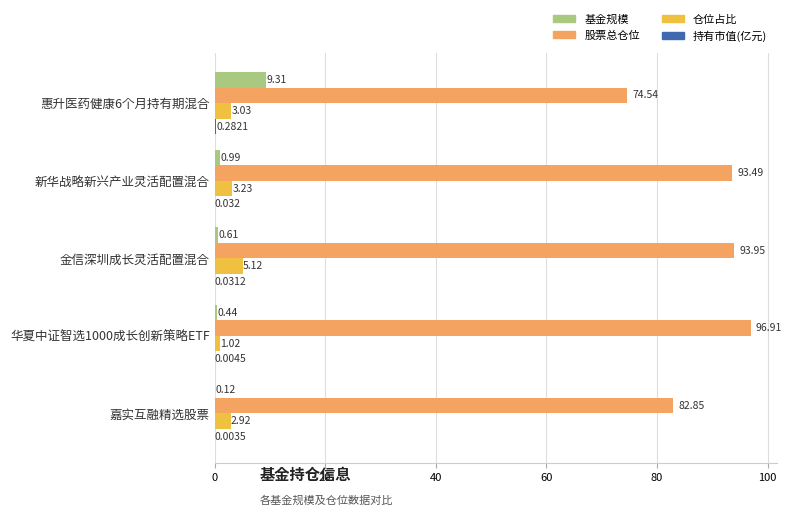

Which series changed the most between 惠升医药健康6个月持有期混合 and 华夏中证智选1000成长创新策略ETF?

股票总仓位